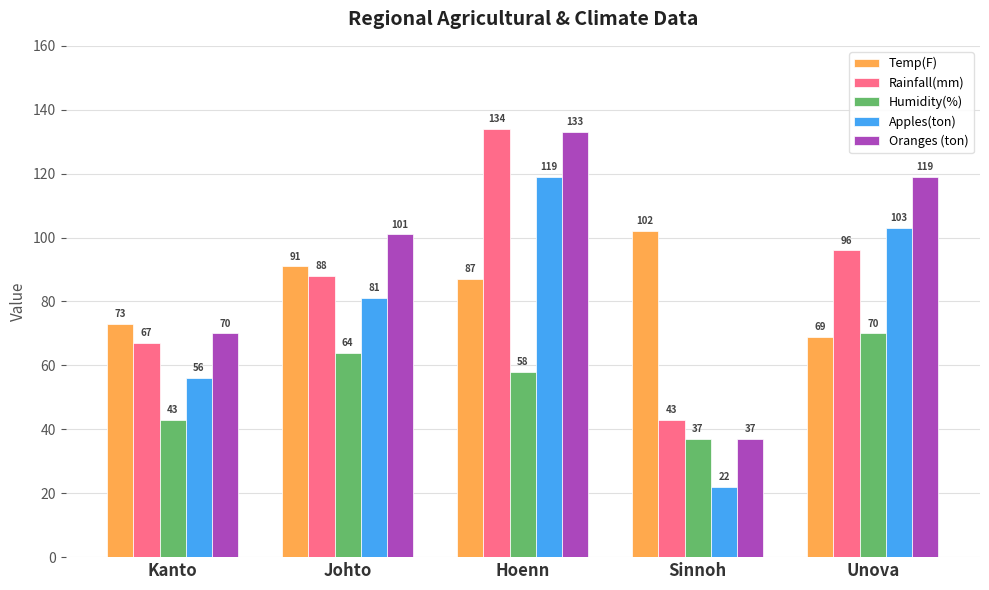

What is the spread (max minus min) of values at Johto?

37